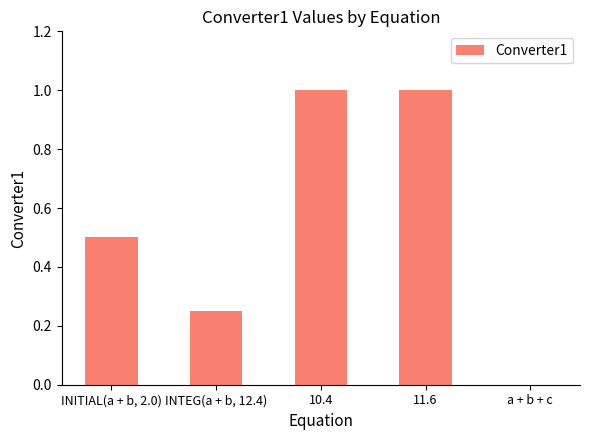

Does the chart contain stacked bars?

No